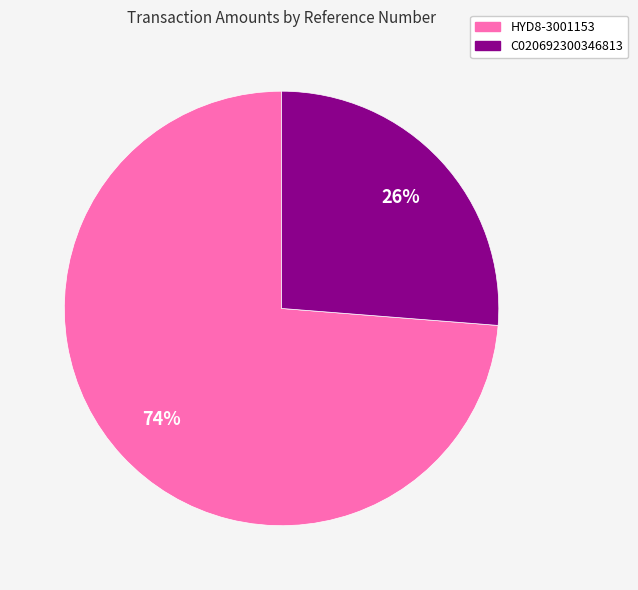

To the nearest percent, what is the difference between the largest and smallest slice percentages?

48%